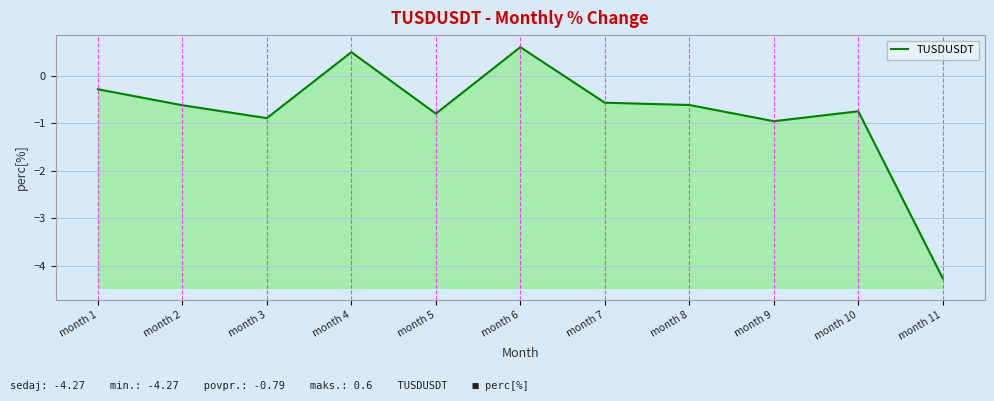

How many lines are shown in the chart?

1